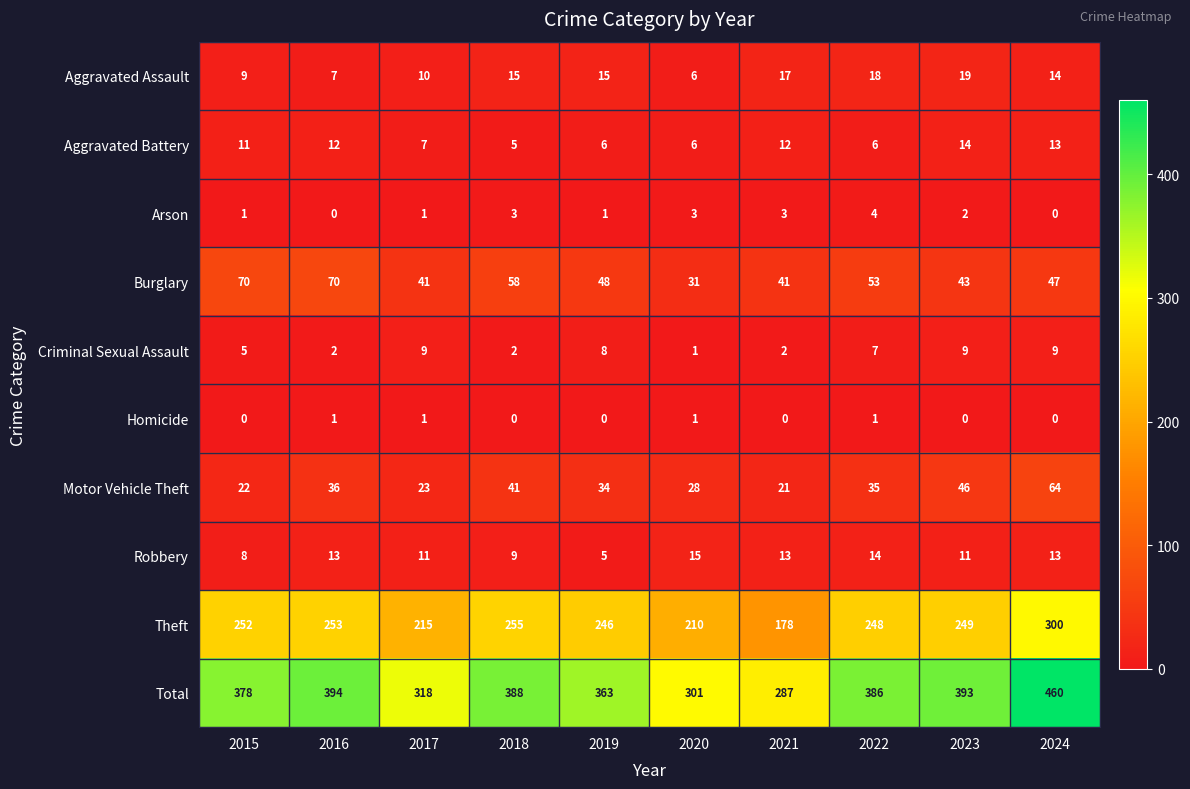

The value of Motor Vehicle Theft at 2022 is 56. True or false?

False